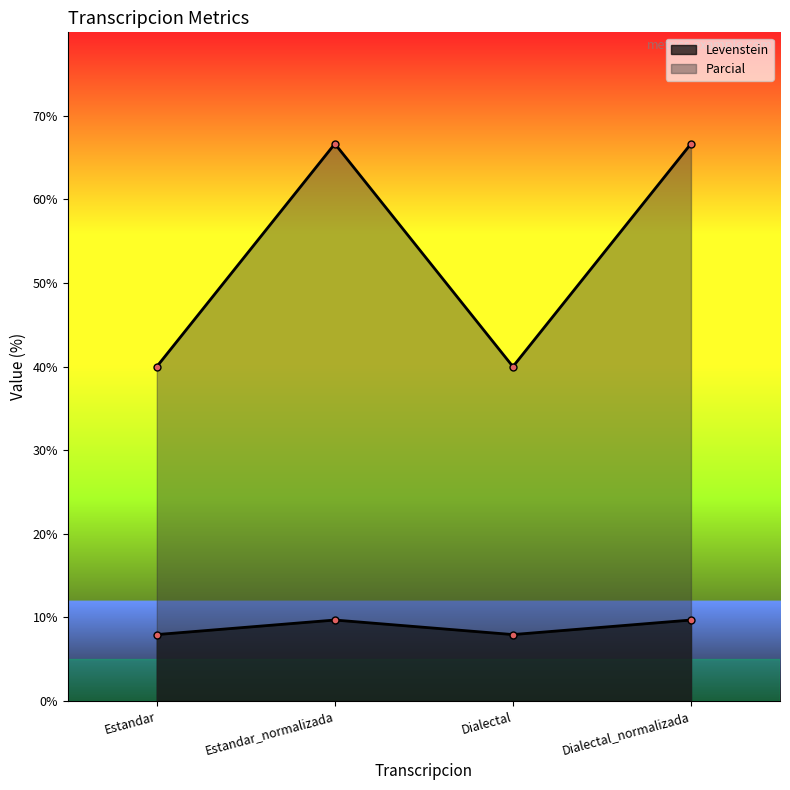

Is the value of Parcial at Estandar_normalizada greater than the value of Levenstein at Dialectal?

Yes